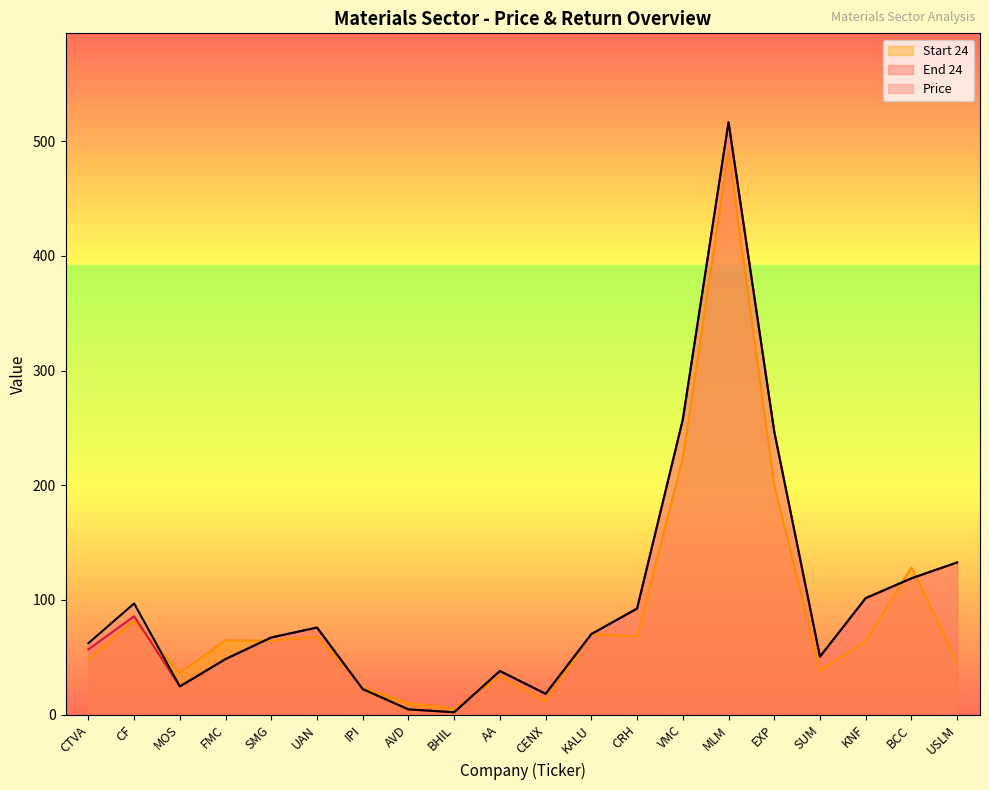

Does the chart display data point markers on the line(s)?

No